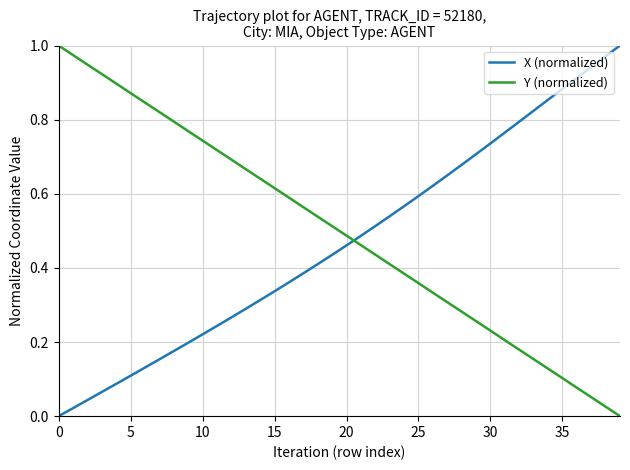

True or false: Y (normalized) and X (normalized) cross at least once.

True